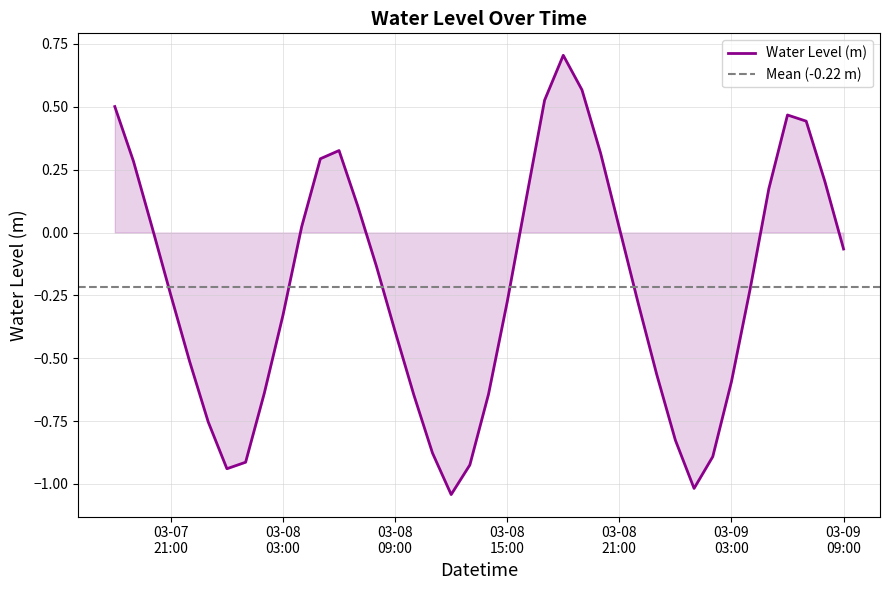

At which category does the chart reach its minimum across all series?

2024-03-08 12:00:00